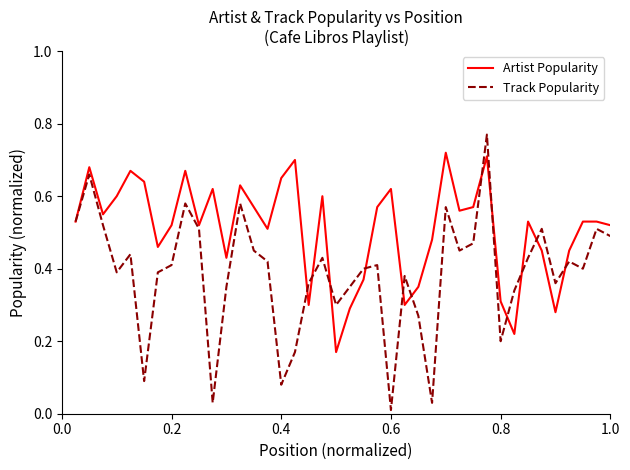

What are all the series names shown in the legend?

Artist Popularity, Track Popularity